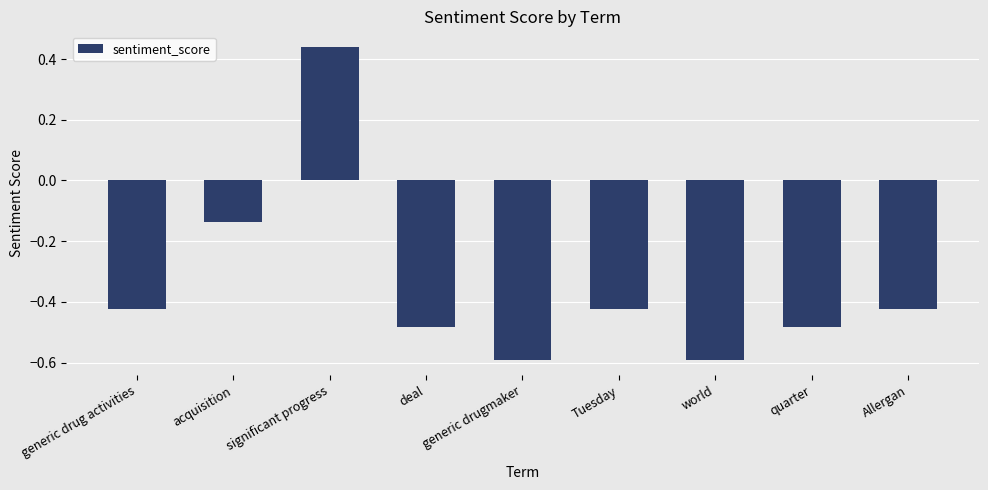

What is the sum of all values?

-3.1